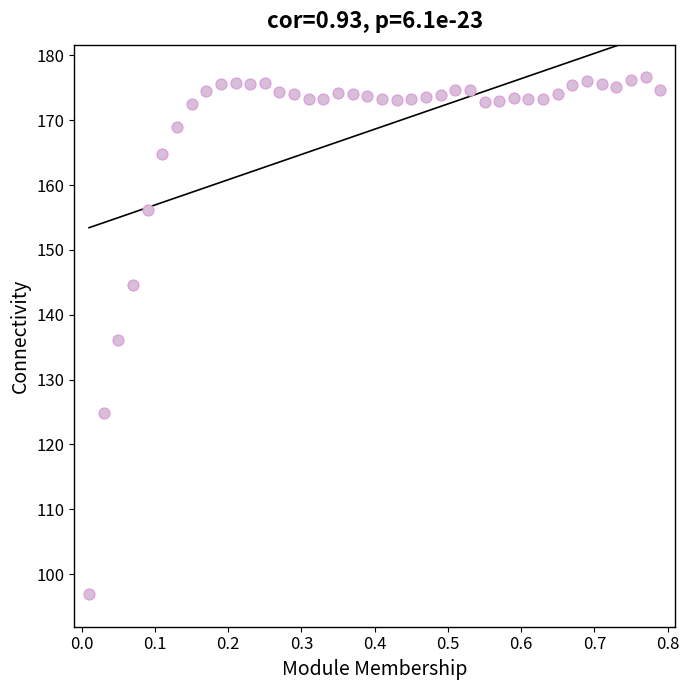

What is the range of X values (max minus min)?

0.8